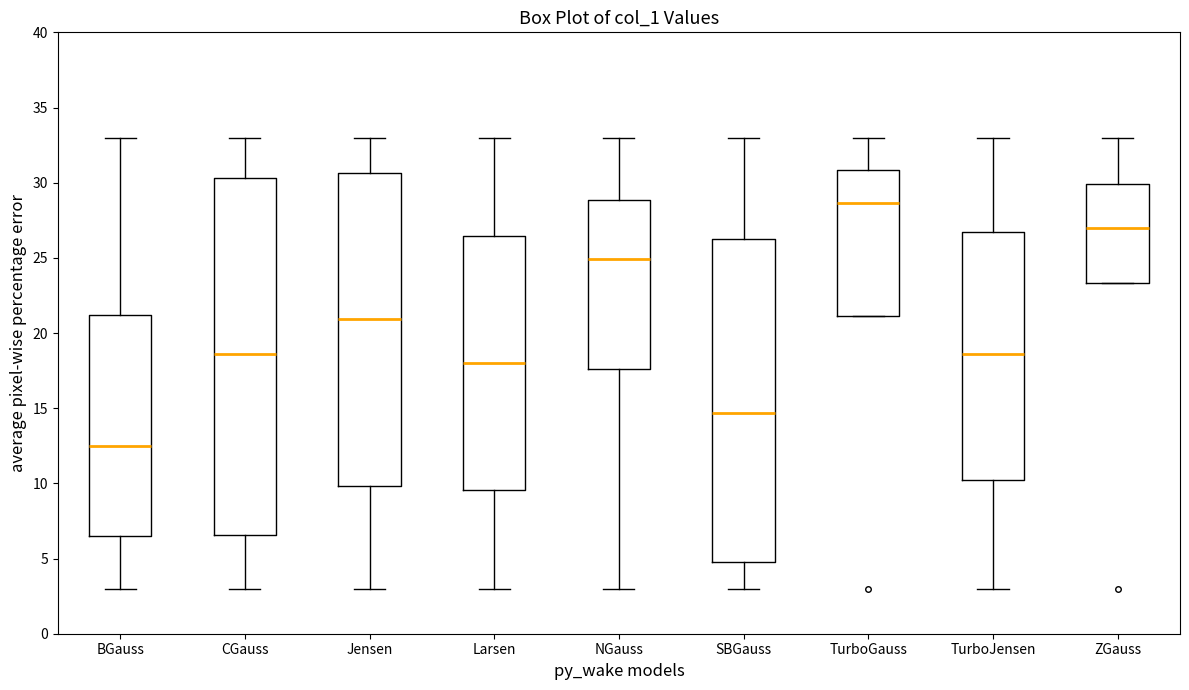

Where is the lower edge of the box for ZGauss on the y-axis? The values are not printed on the chart, so give them approximately, as read against the axis.

23.5